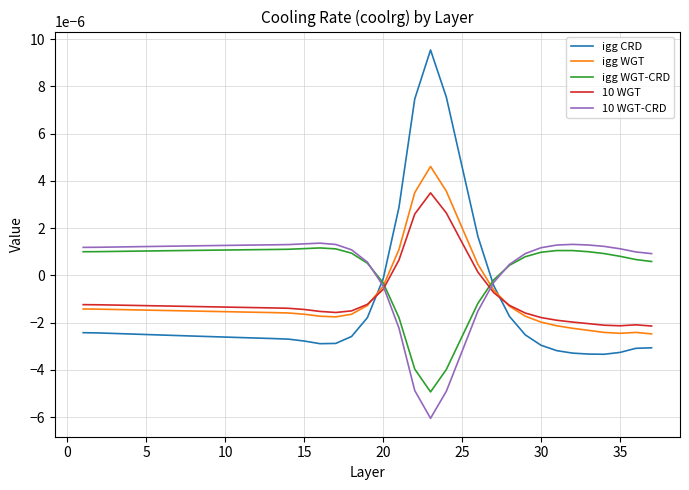

Which series has the widest spread of values?

igg CRD